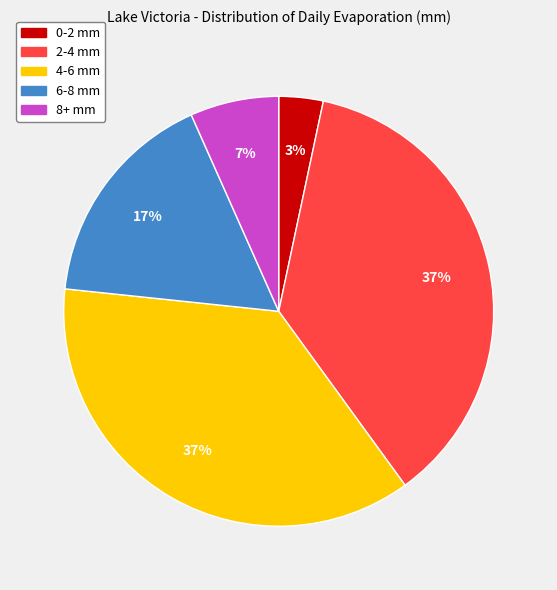

What is the ratio of the value at 2-4 mm to the value at 6-8 mm?

2.2